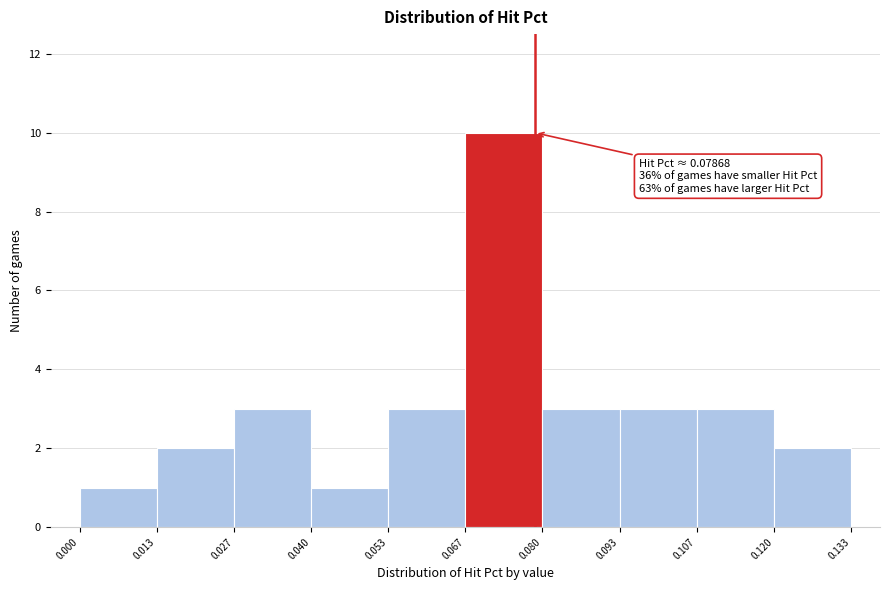

Over which range of the x-axis is the bar tallest?

0.067 to 0.080